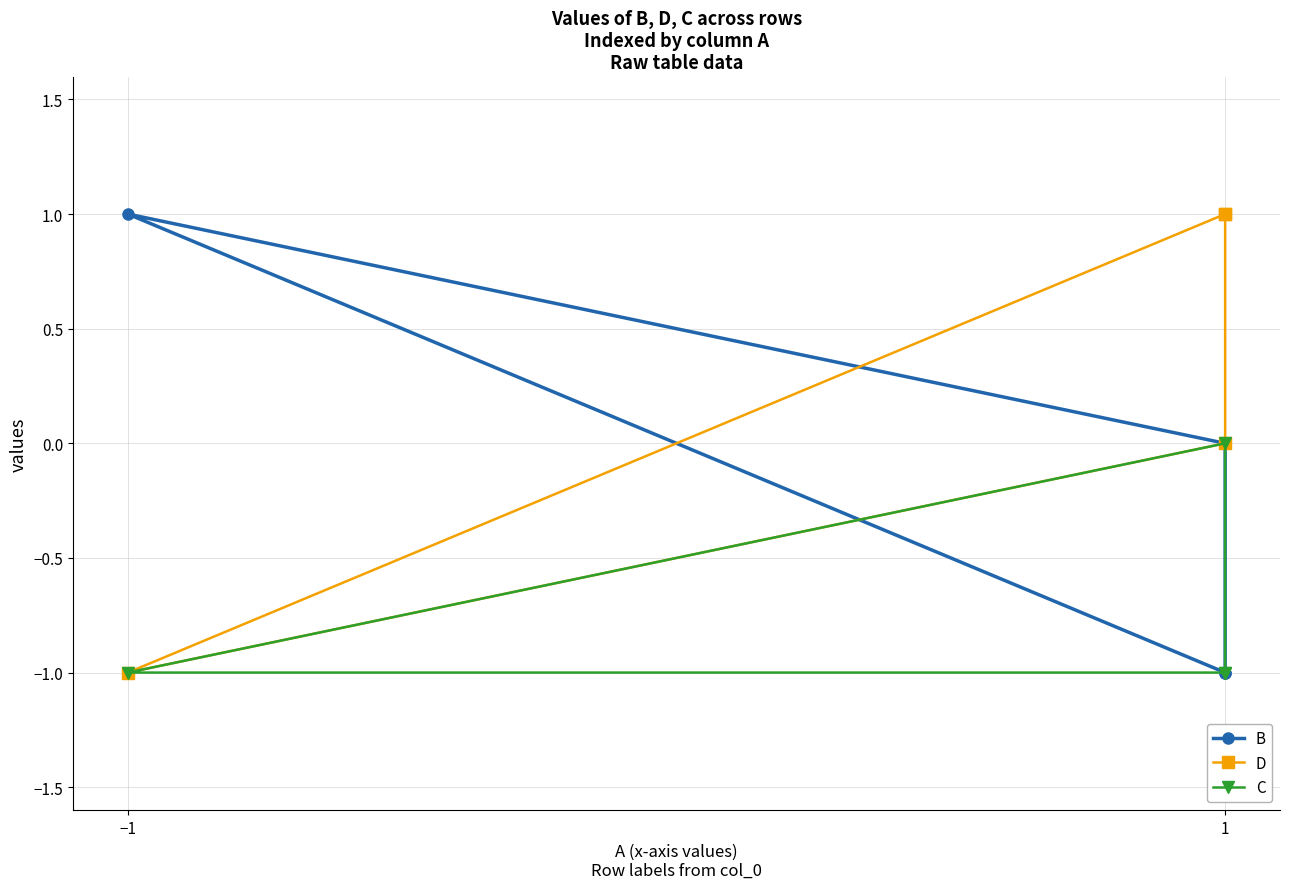

At which category does the chart reach its minimum across all series?

1